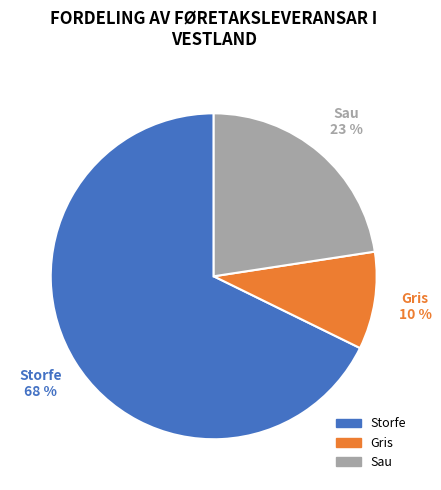

To the nearest percent, what is the average slice percentage?

33%